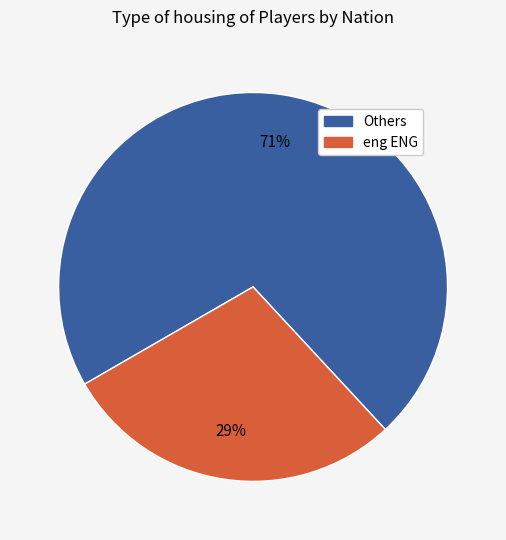

To the nearest percent, what is the average slice percentage?

50%